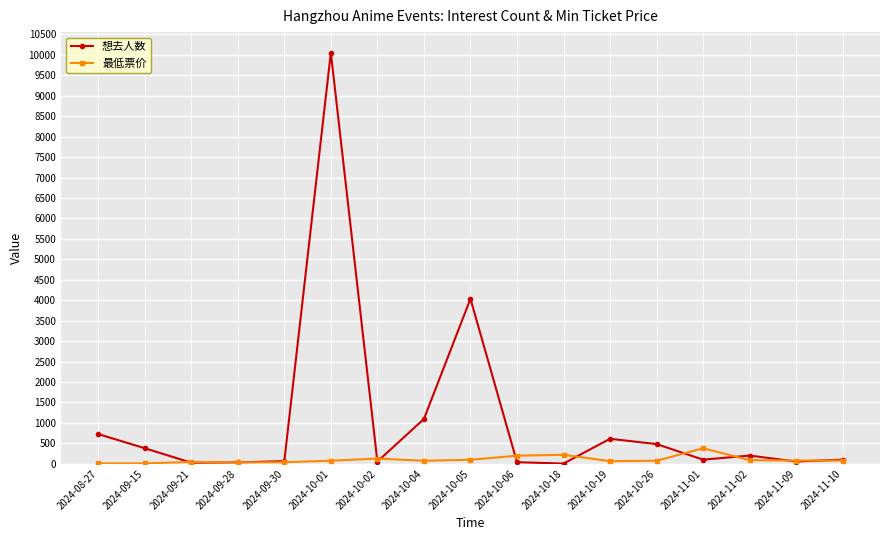

At which category is the sum across all series the highest?

2024-10-01